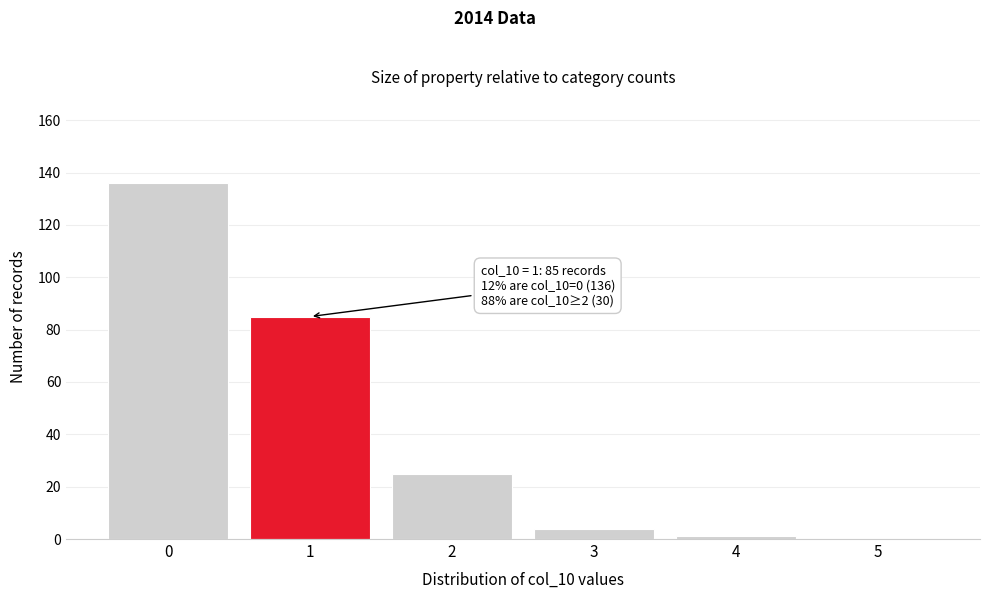

Reading left to right, list all the values displayed in this chart.

0=136	1=85	2=25	3=4	4=1	5=0